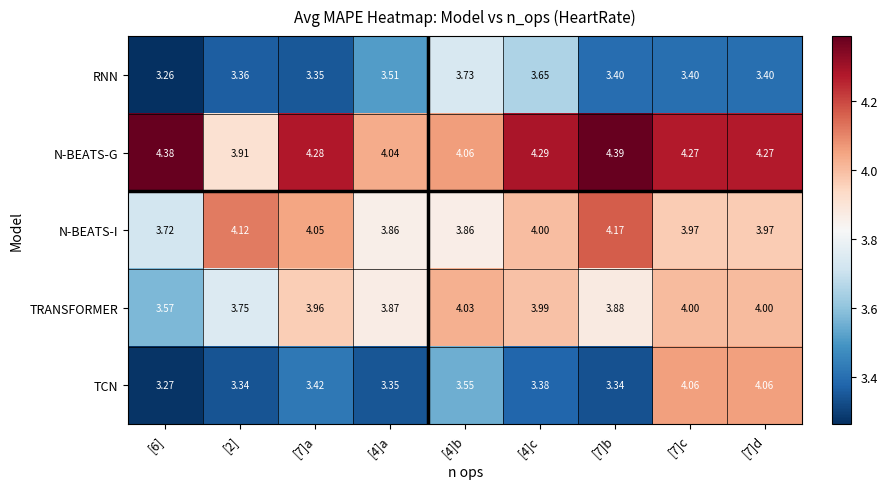

Which series has the largest range (max minus min)?

TCN